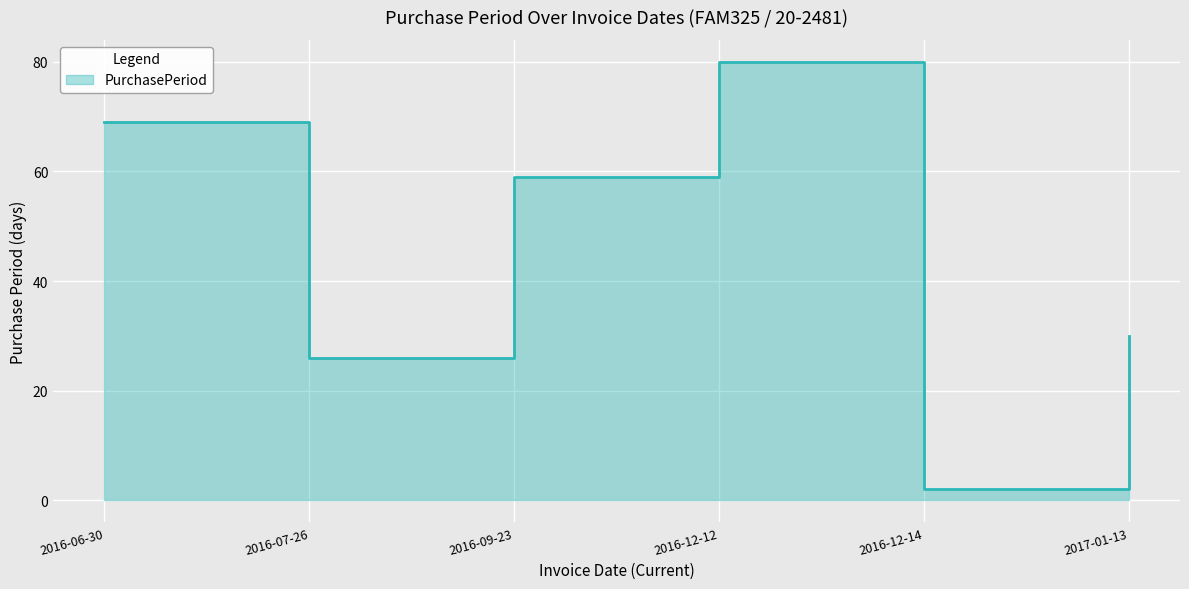

Reading left to right, extract all data points from this chart.

69	26	59	80	2	30